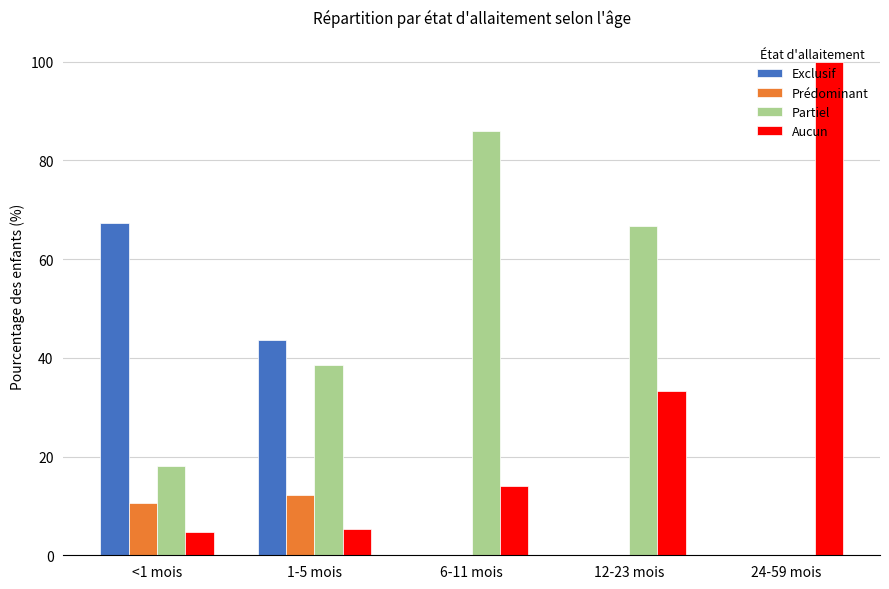

At which category does the chart reach its minimum across all series?

6-11 mois